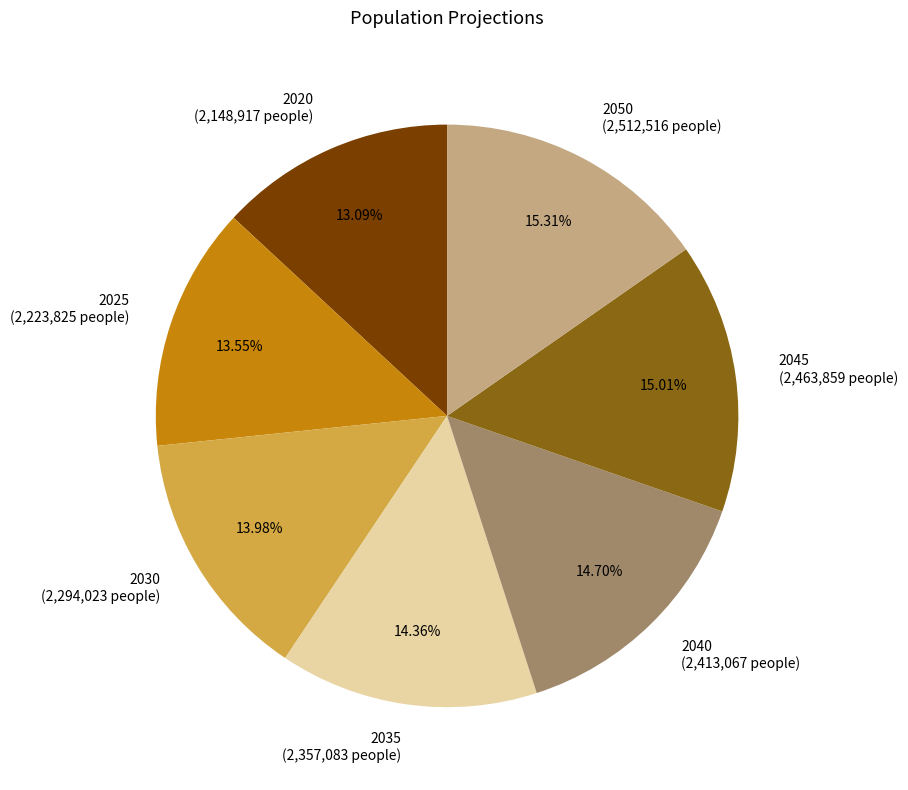

Count the number of slices in the pie.

7